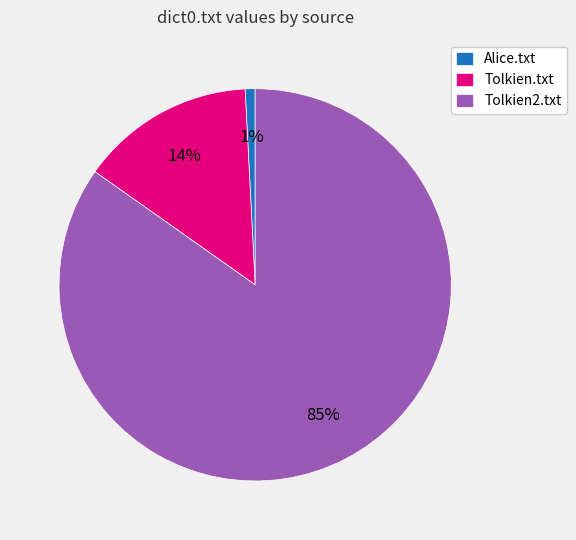

What is the largest slice in the pie chart?

Tolkien2.txt